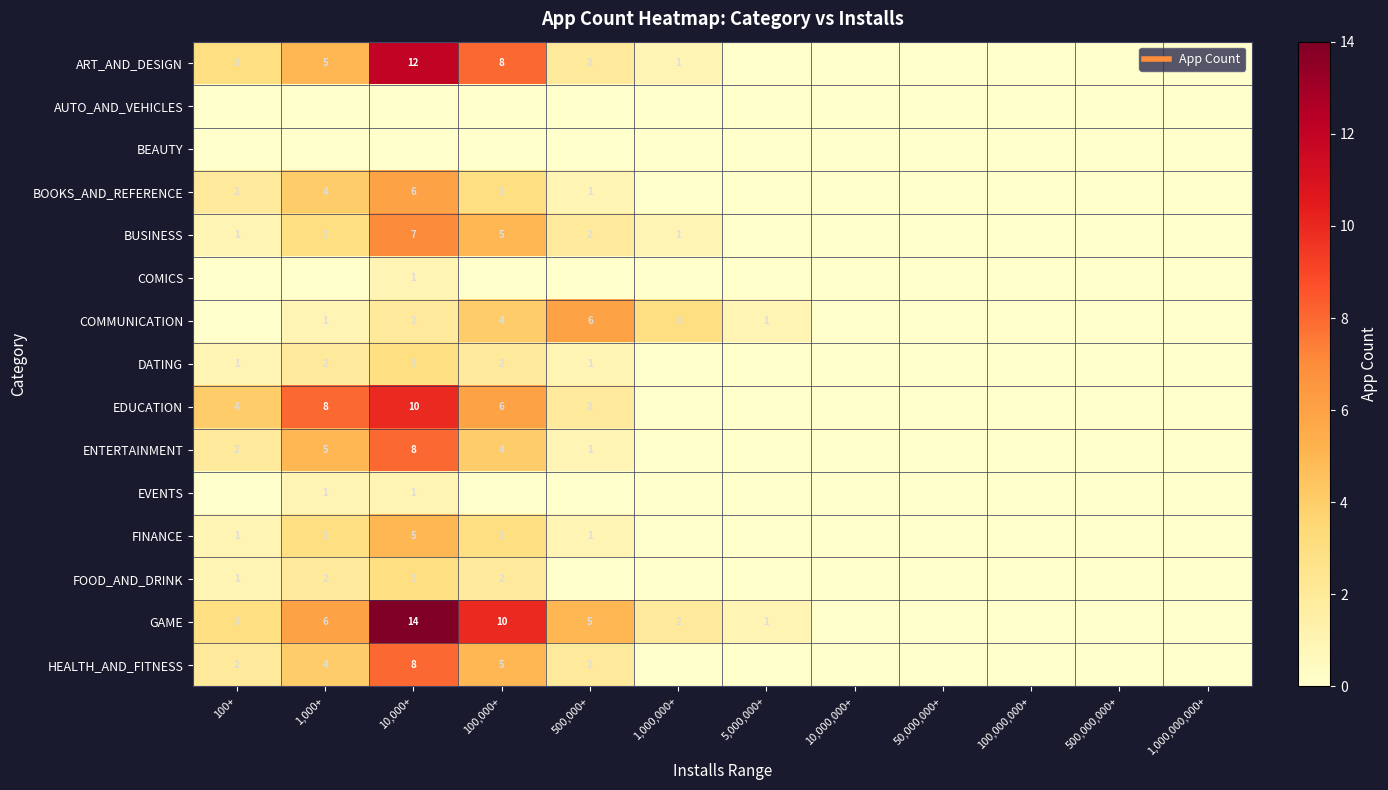

The value of ART_AND_DESIGN at 1,000+ is 3. True or false?

False